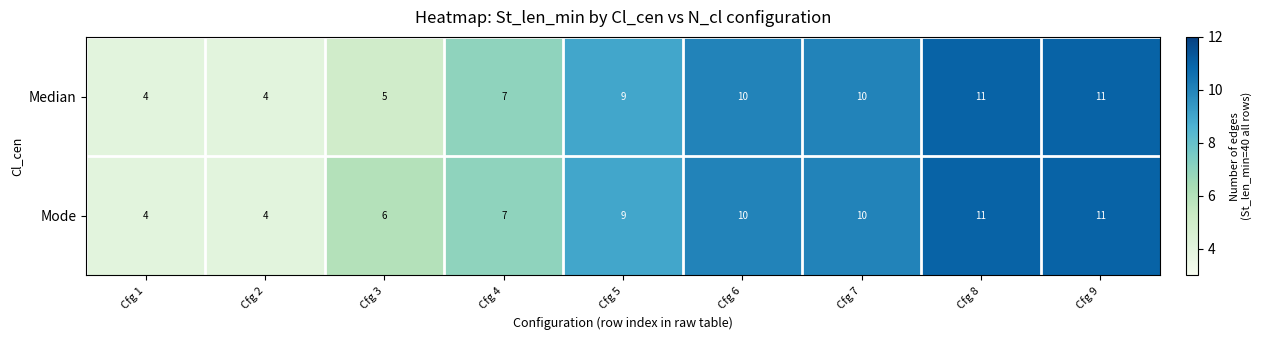

How many values in the Mode series are below 9?

4